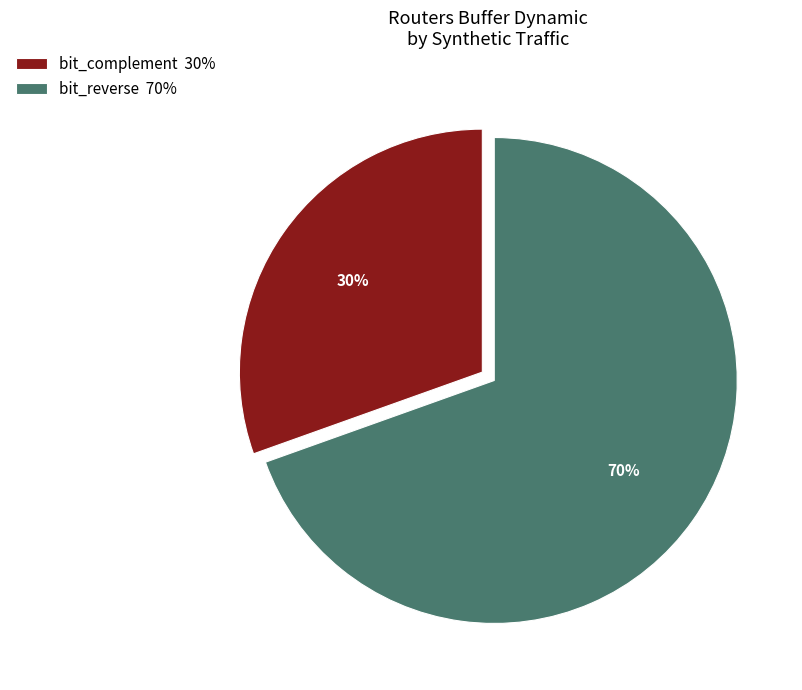

To the nearest percent, what portion does bit_reverse represent?

70%